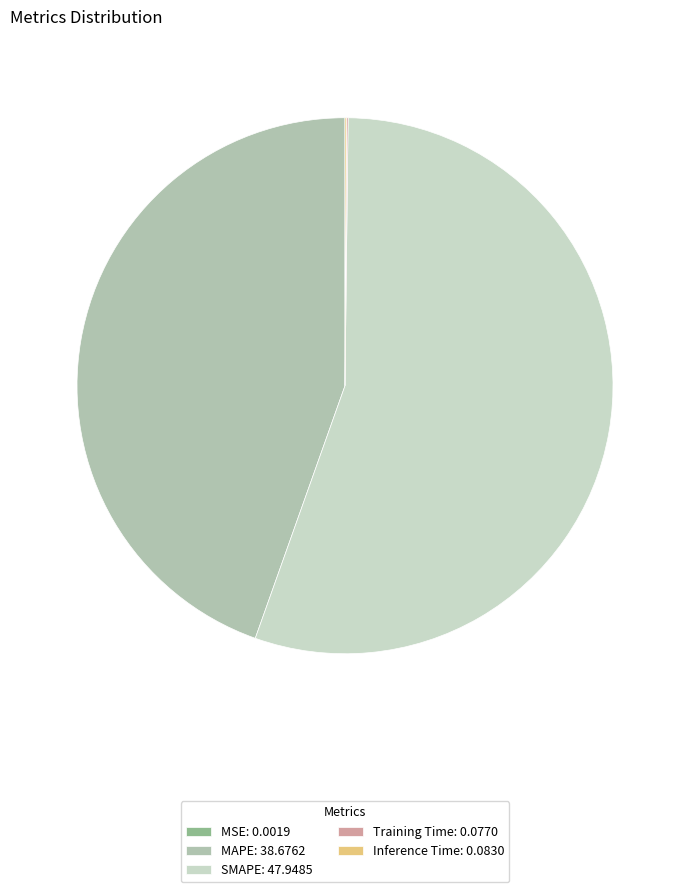

Is it true that MAPE: 38.6762 is 45% of the pie?

True